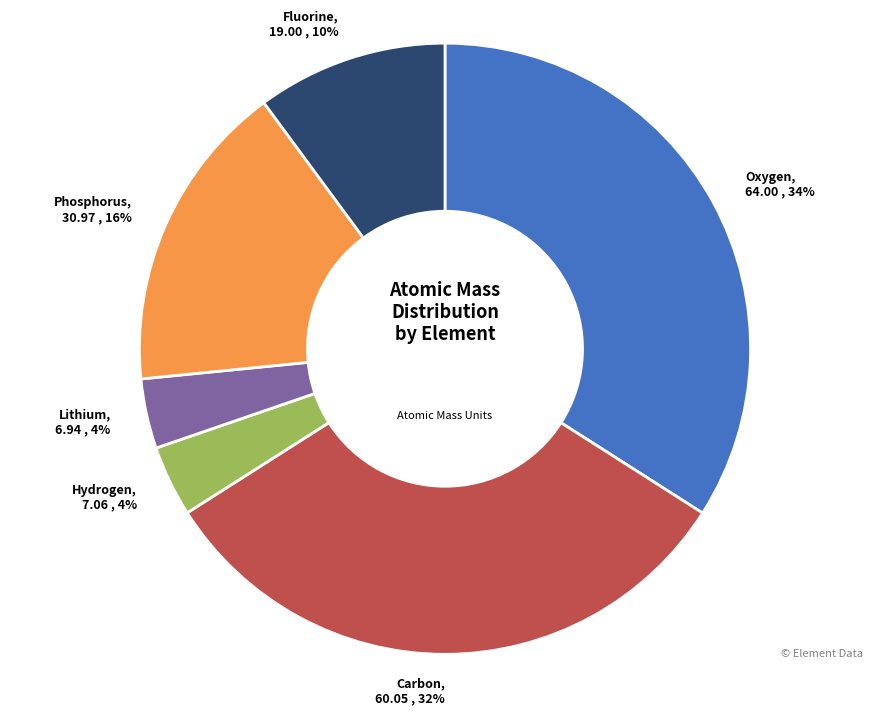

Is there a majority slice in this chart?

No